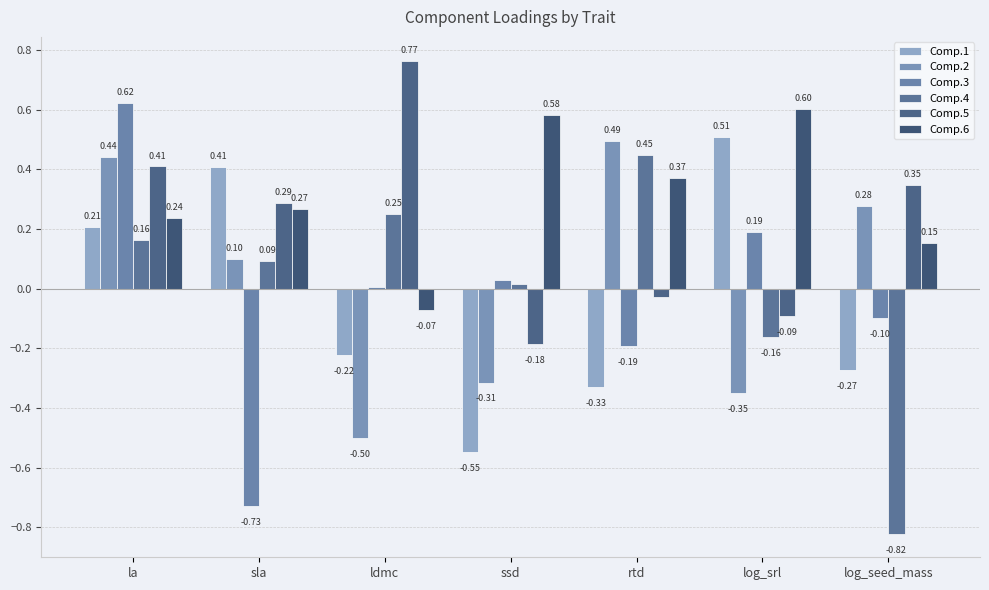

List the series in order of their peak value, lowest first.

Comp.4, Comp.2, Comp.1, Comp.6, Comp.3, Comp.5